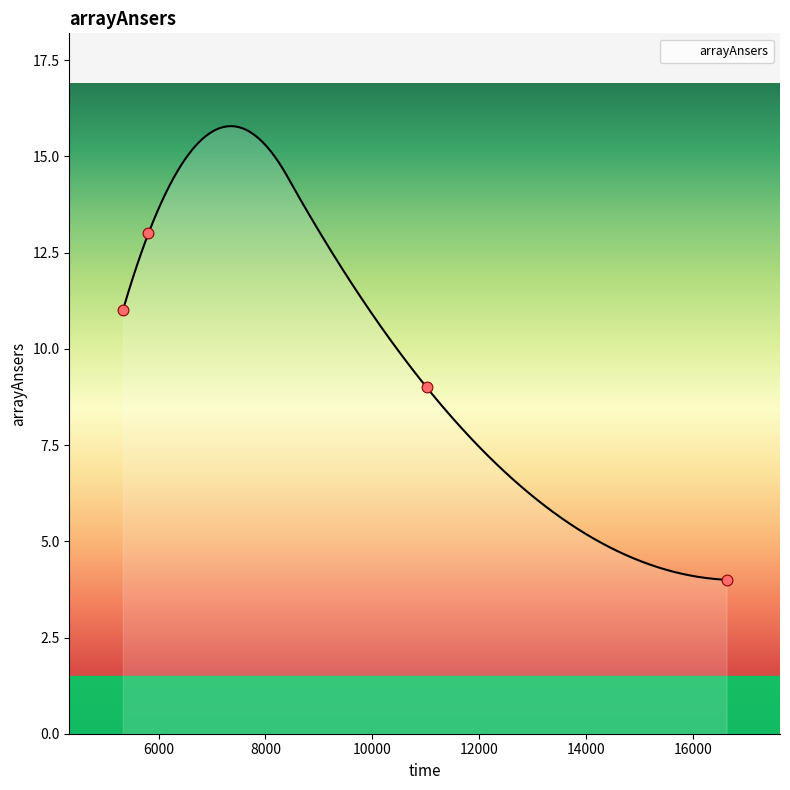

Which has a higher value, 5810 or 11016?

5810